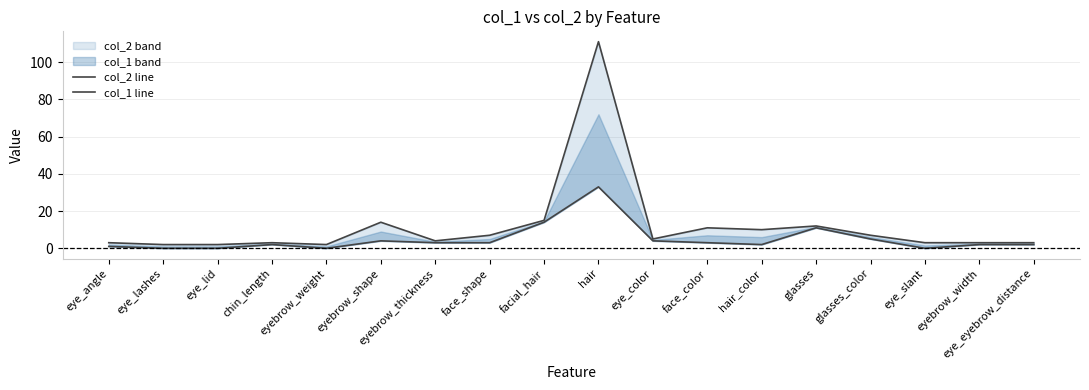

Which series has the largest total across all categories?

col_2 line